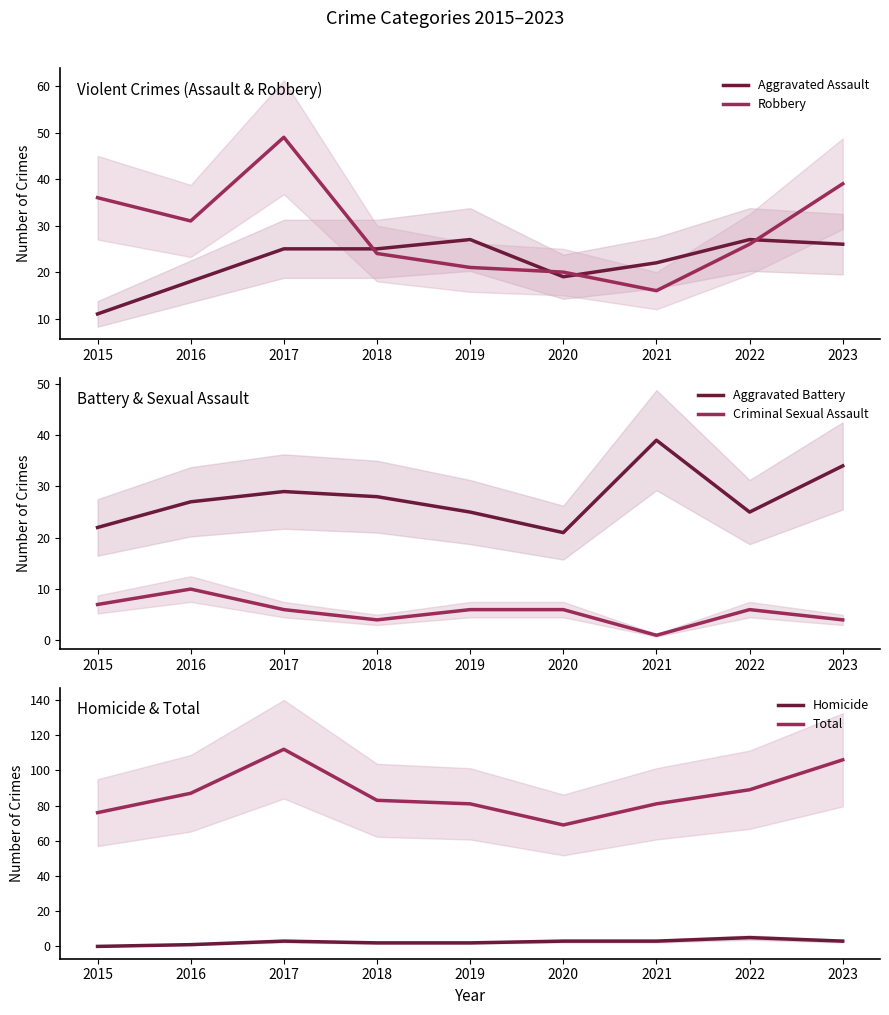

The value of Total at 2021 is 141. True or false?

False